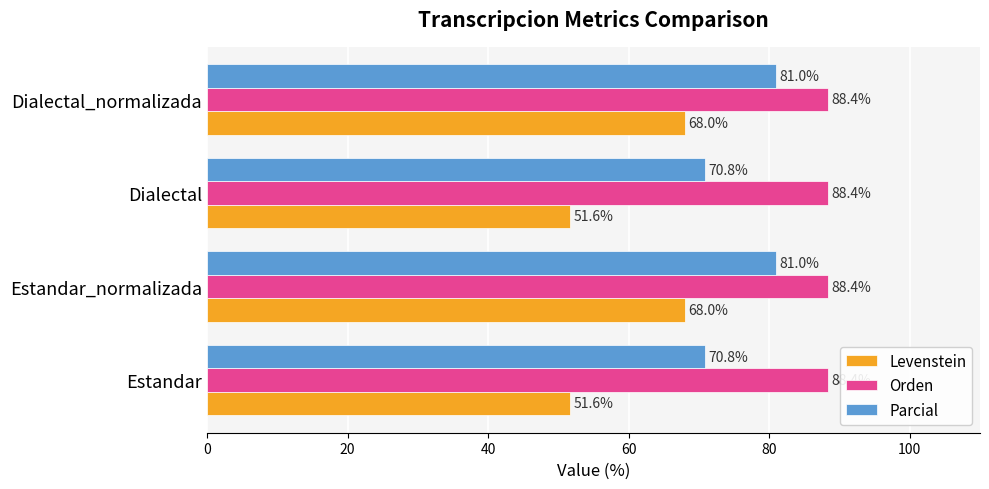

Which series has the largest total across all categories?

Orden